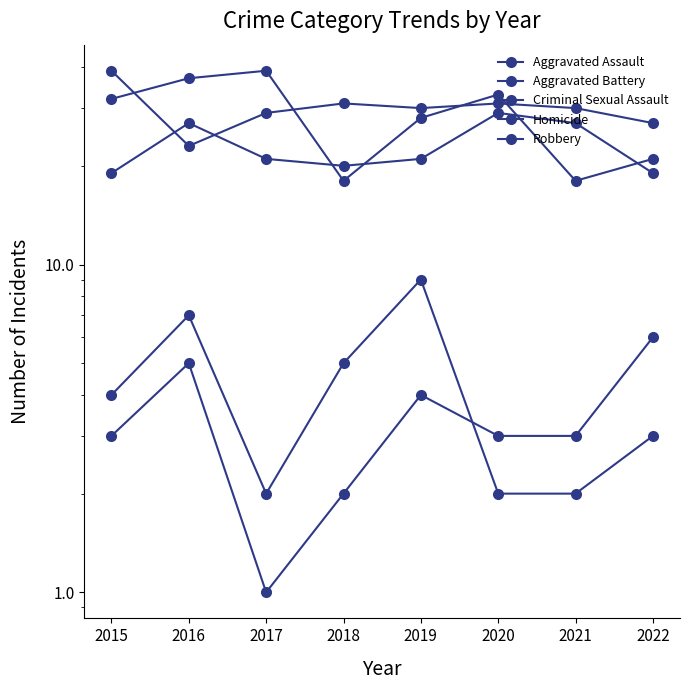

What is the average value of the Aggravated Battery series?

30